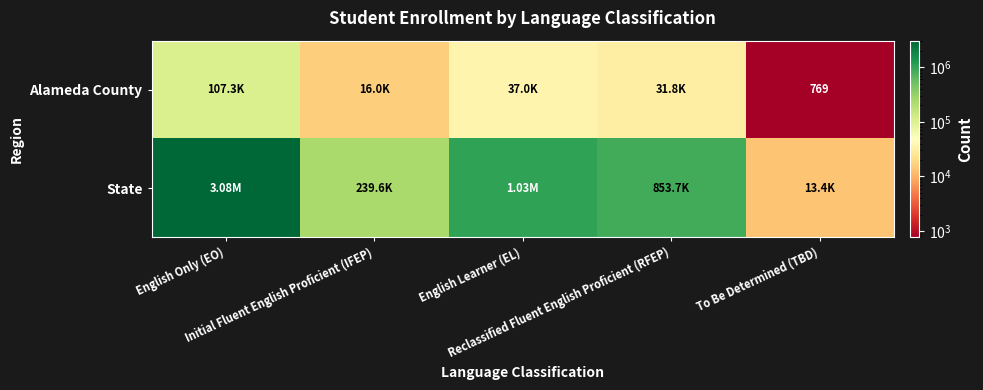

What is the sum of all State values?

5214132